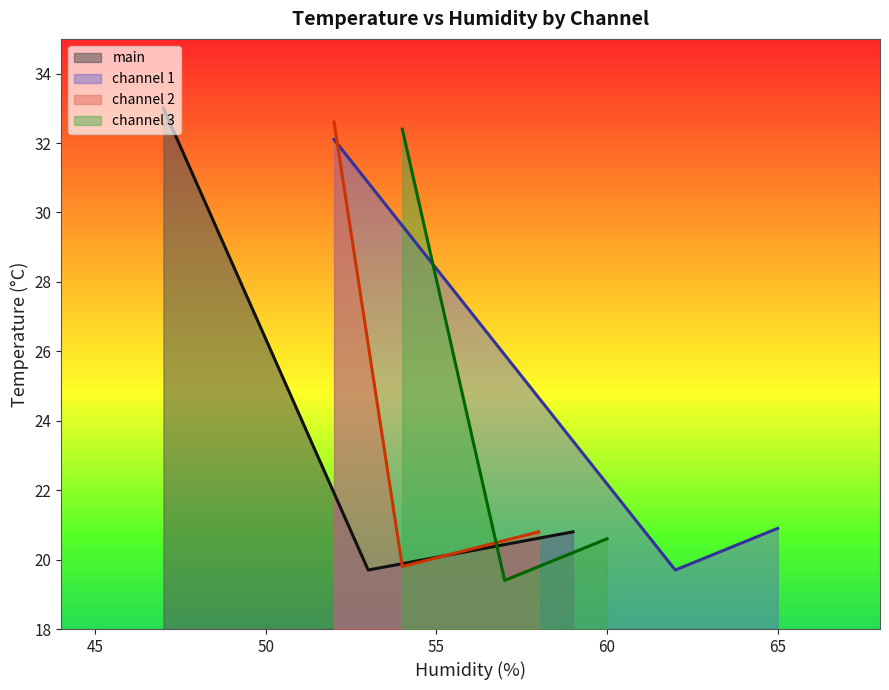

What is the average value of the channel_3 series?

24.1